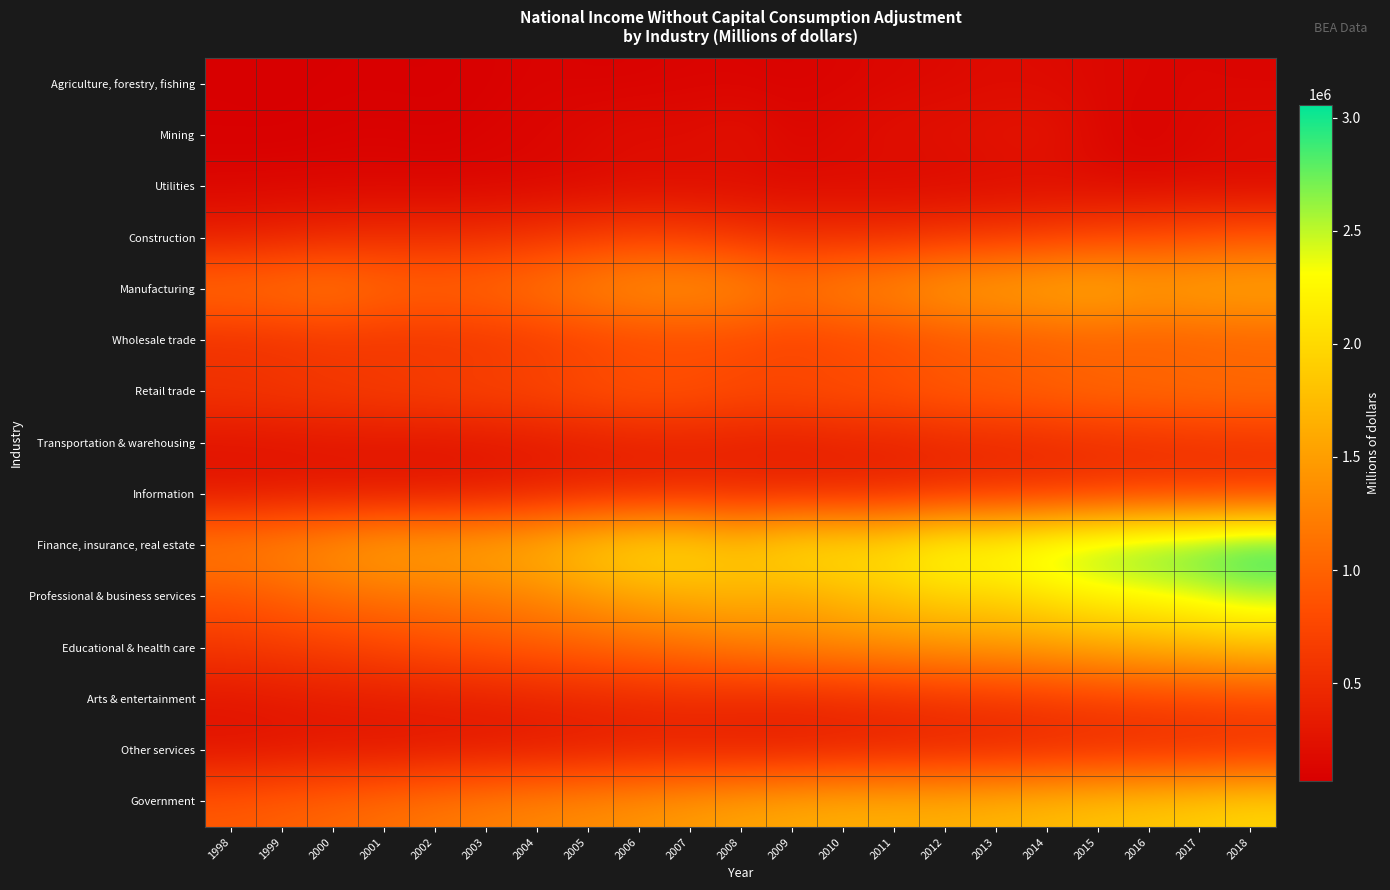

What is the difference between the highest and lowest values at 2010?

2017163